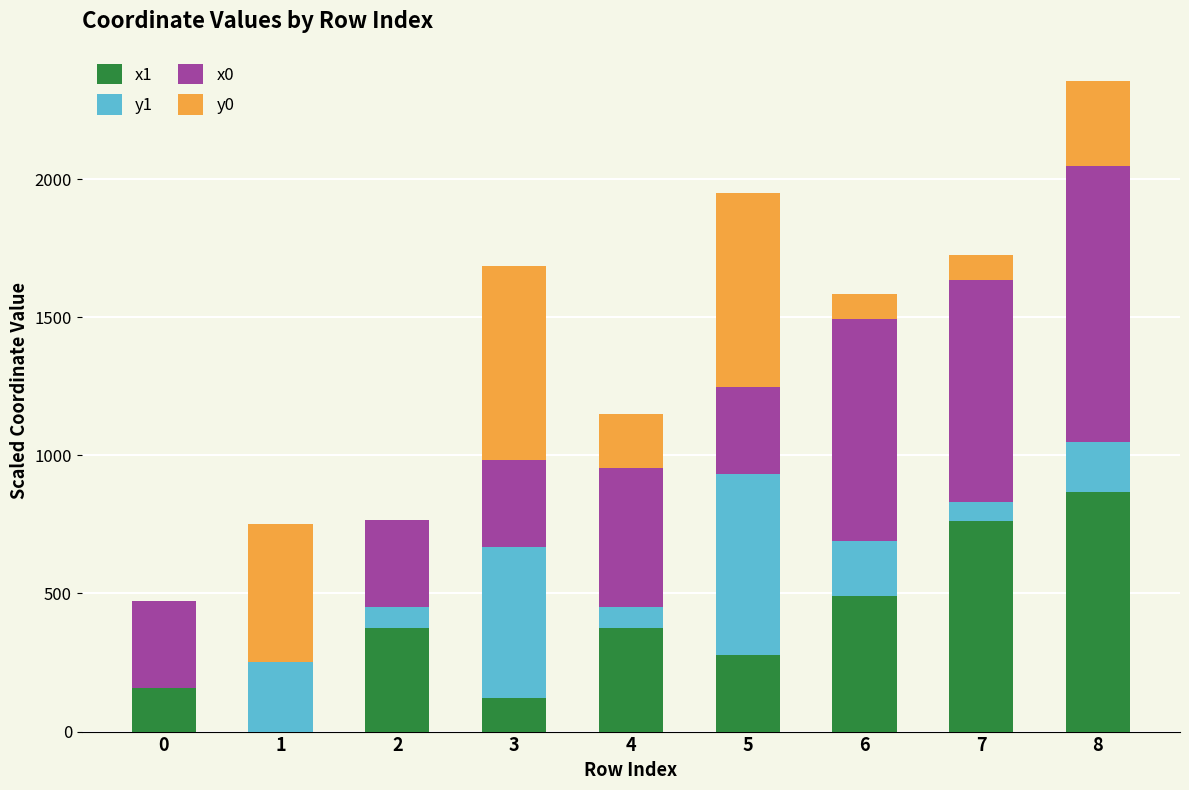

At which category is the sum across all series the highest?

8